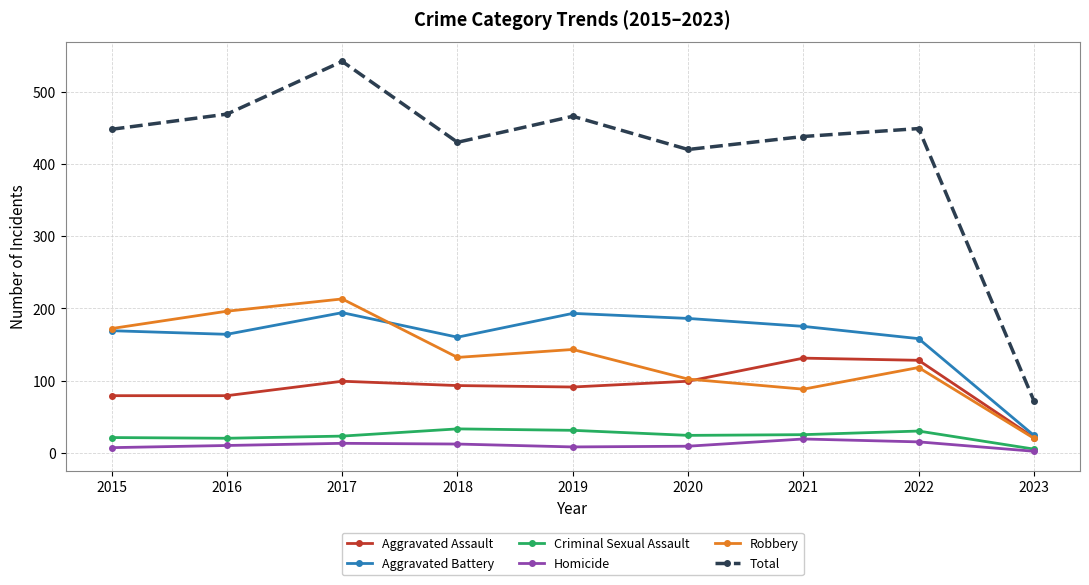

True or false: Aggravated Assault has a value of 131 at 2021.

True